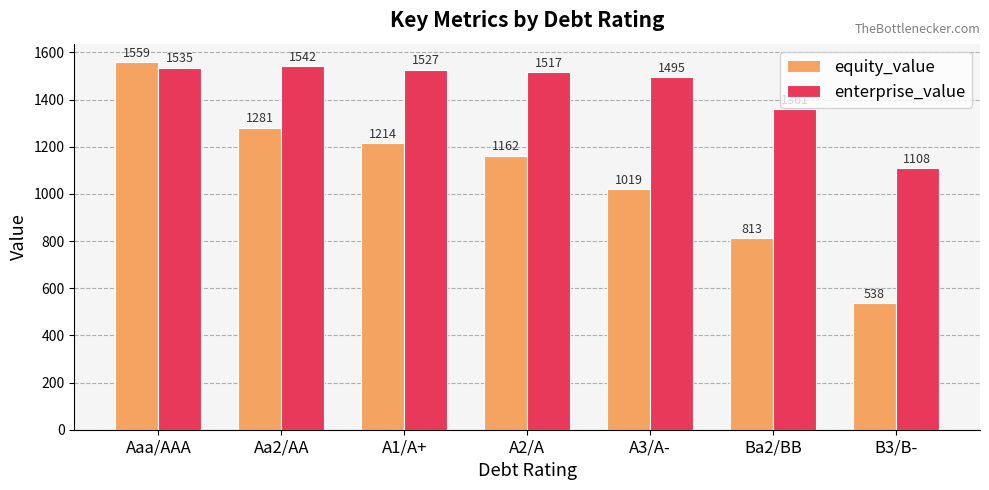

The value of equity_value at A3/A- is 431.0. True or false?

False